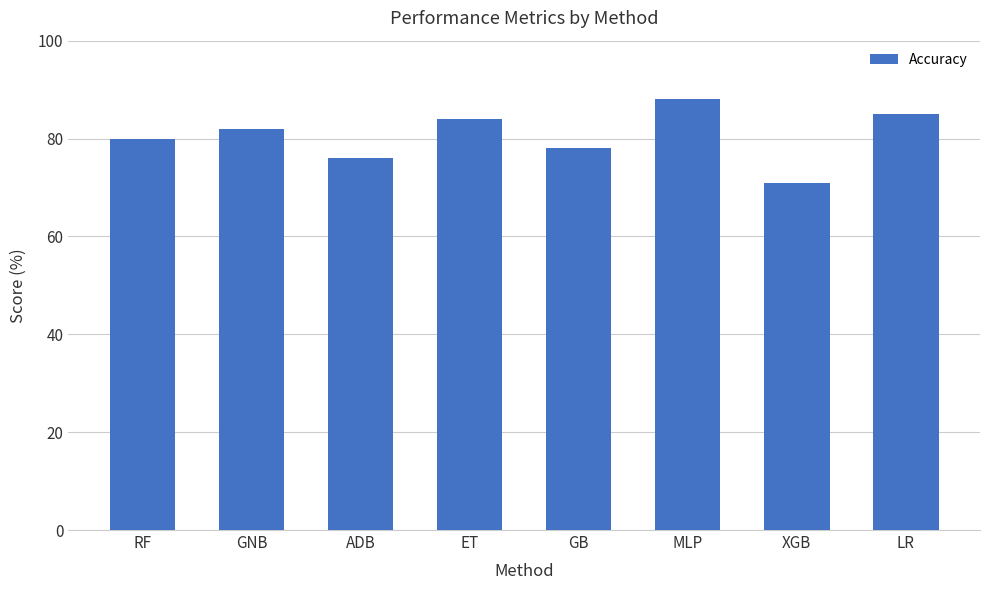

Are the bars horizontal?

No